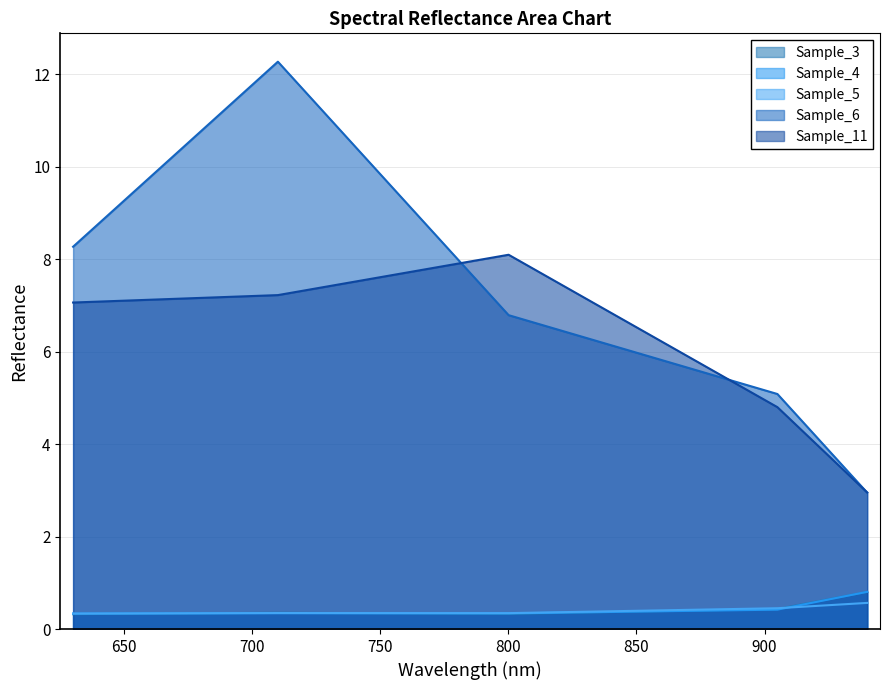

Which series has the largest total across all categories?

Sample_6